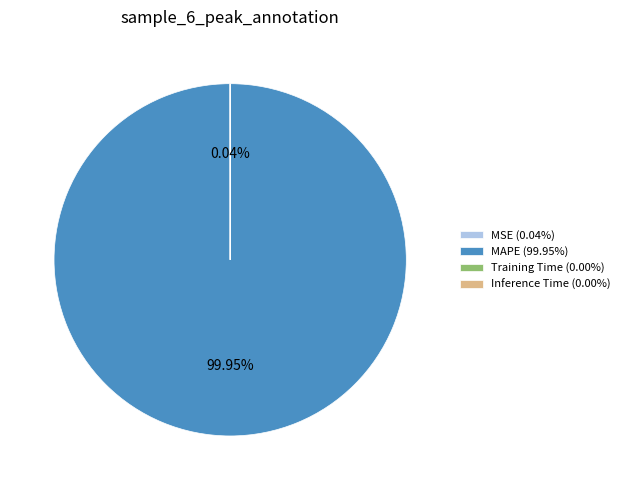

Is there any slice that represents more than half of the pie?

Yes